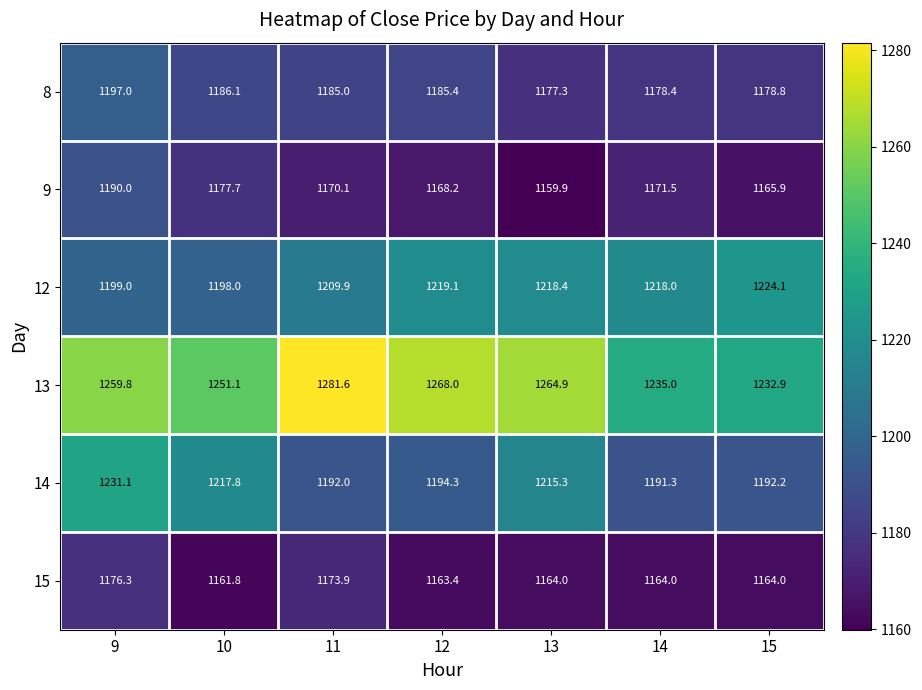

What is the difference between the maximum and minimum values in the 12 series?

26.1